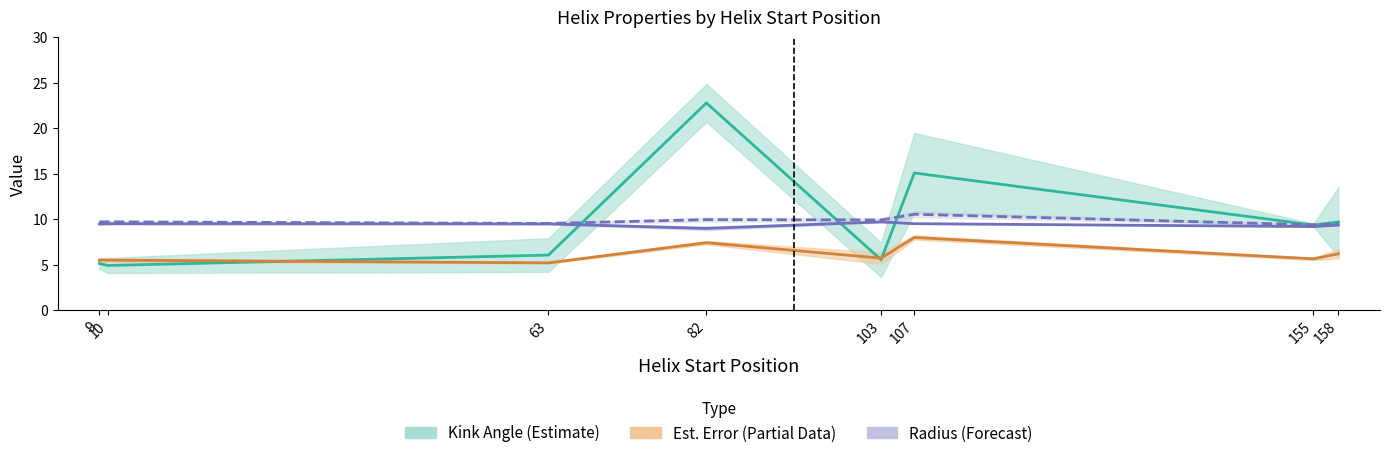

What is the difference between the N-Radius x5 (Forecast) values at 155 and 63?

0.3